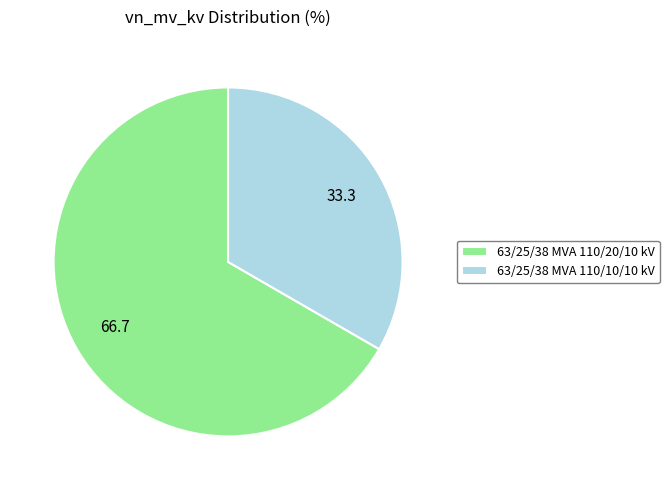

Count the number of slices in the pie.

2